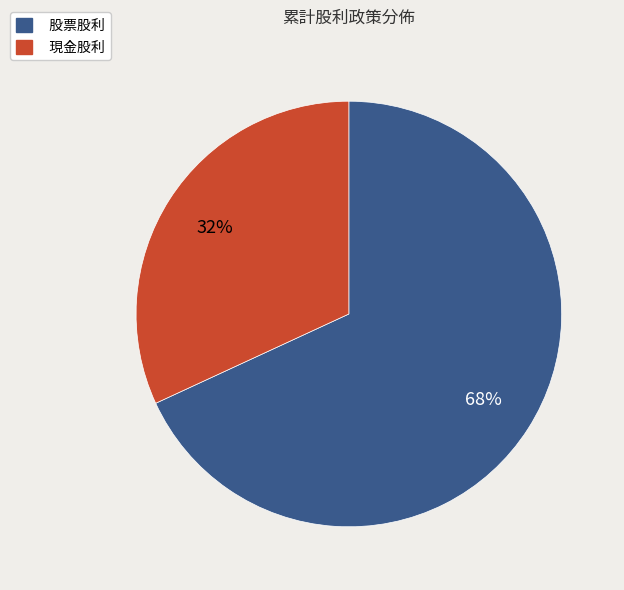

To the nearest percent, what is the difference between the 股票股利 and 現金股利 slice percentages?

36%